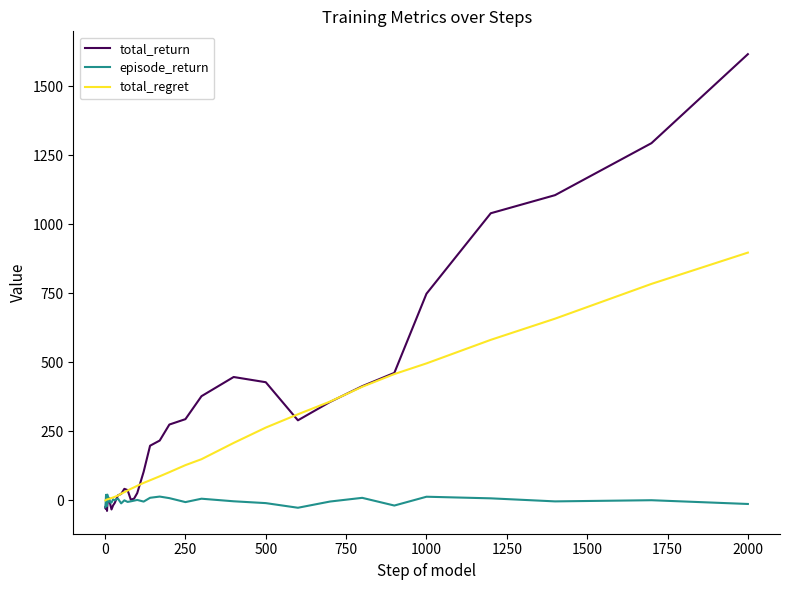

Which series ends up on top after the final intersection of episode_return and total_regret?

total_regret